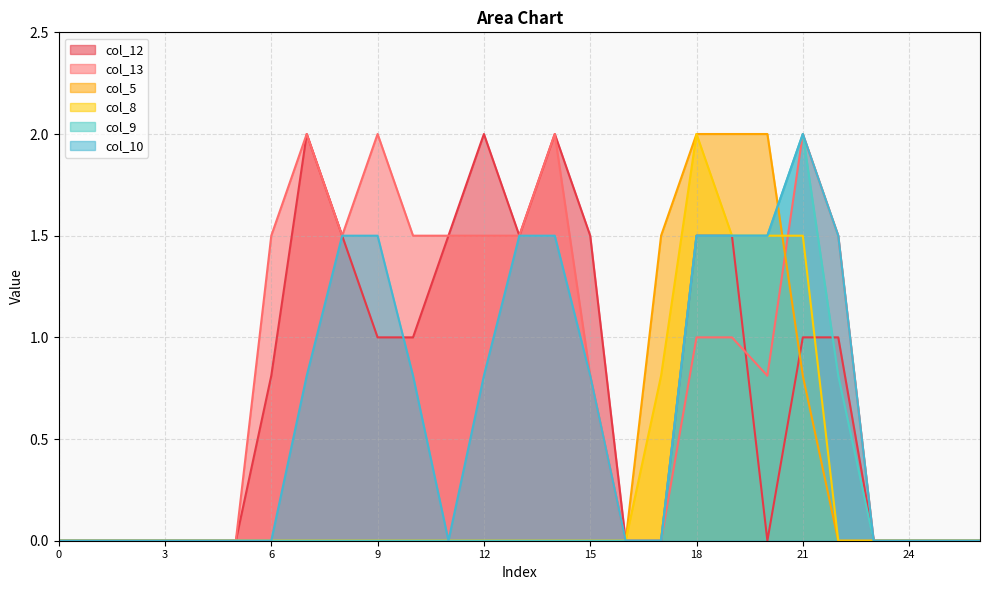

What is the highest value of the col_8 series?

2.0